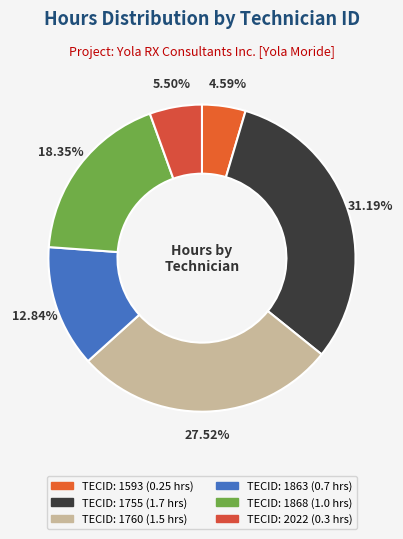

Rank the categories by value from lowest to highest.

1593, 2022, 1863, 1868, 1760, 1755